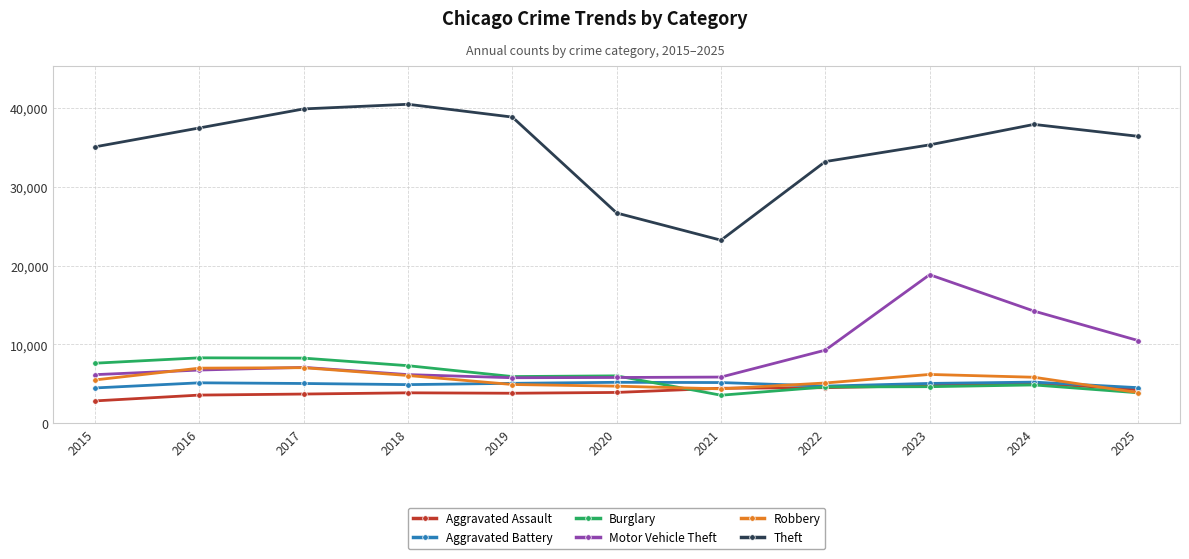

What is the total value across all series at 2017?

70974